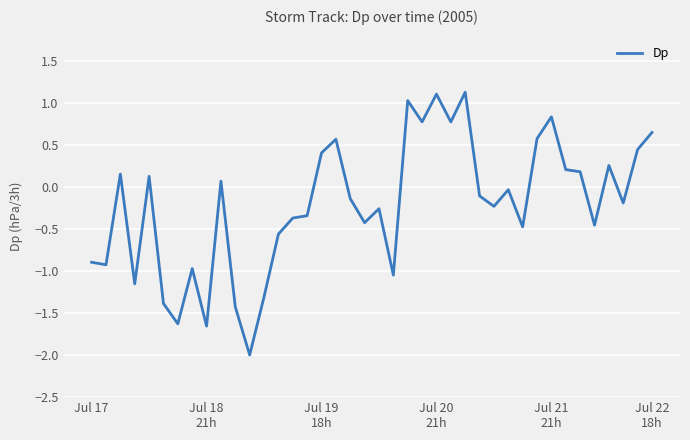

How many negative values are there?

23